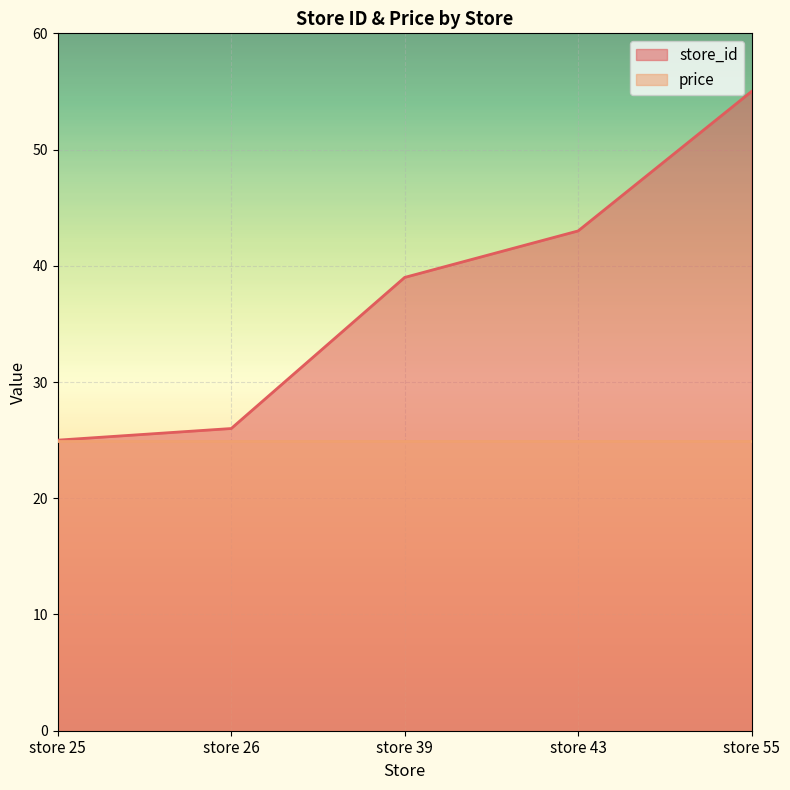

Rank the categories by value from lowest to highest.

store 25, store 26, store 39, store 43, store 55